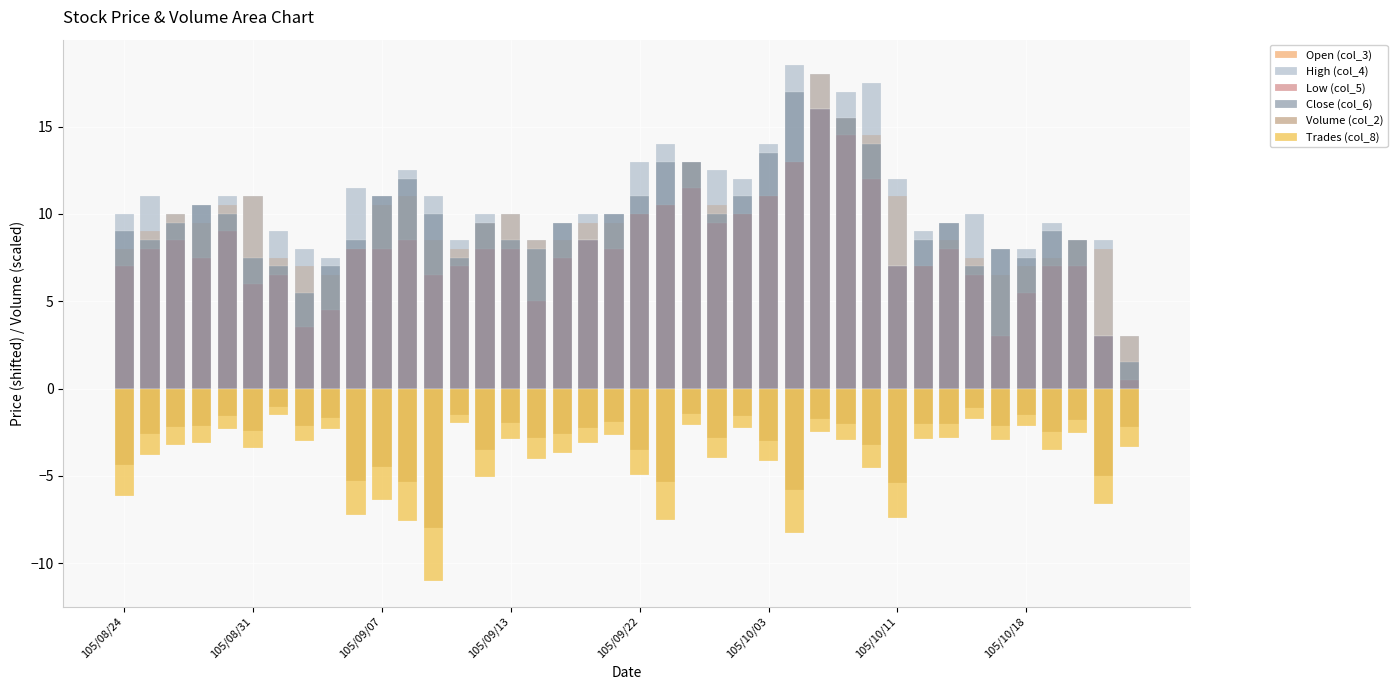

What is the value of the Close (col_6) bar at the 30th from the left?

14.0